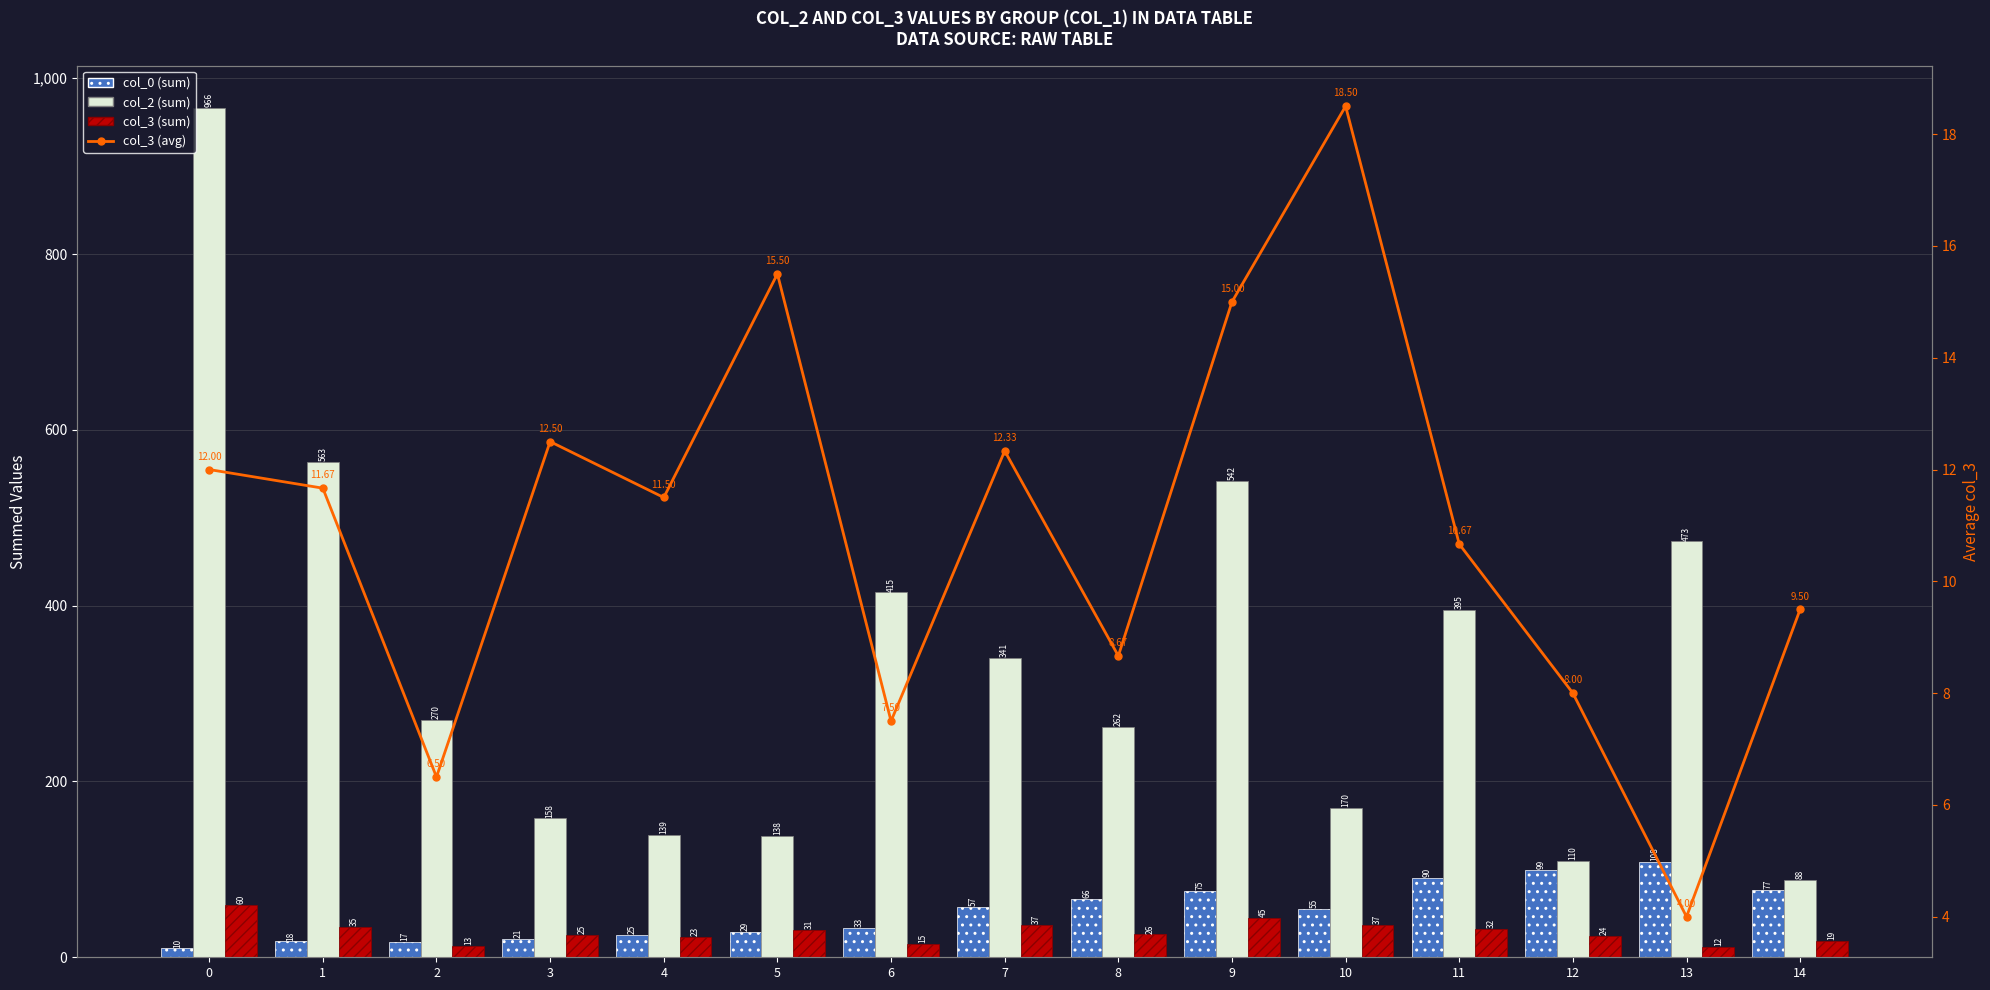

Which series has the largest total across all categories?

col_2 (sum)